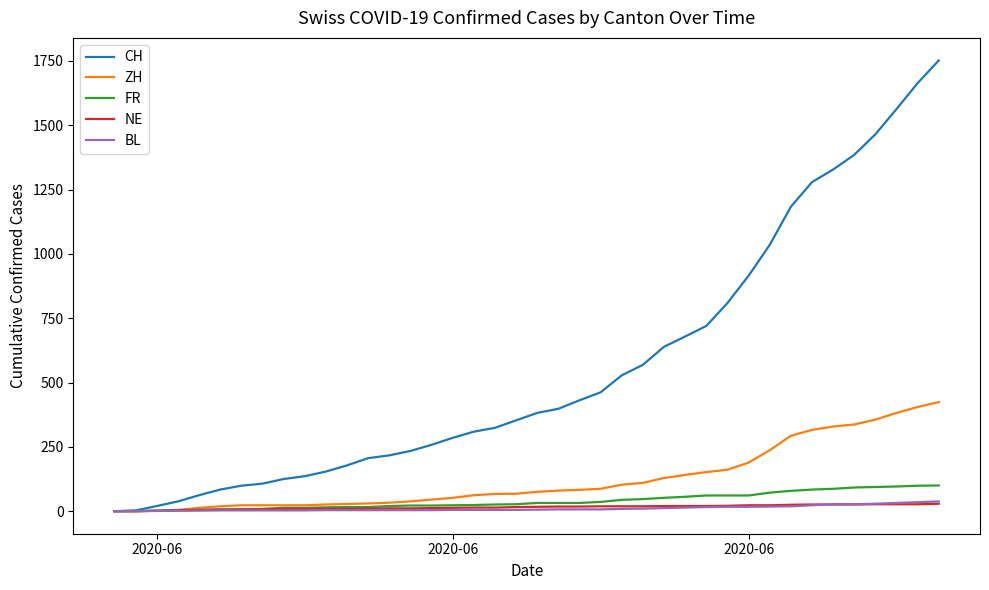

What is the greatest value displayed?

1752